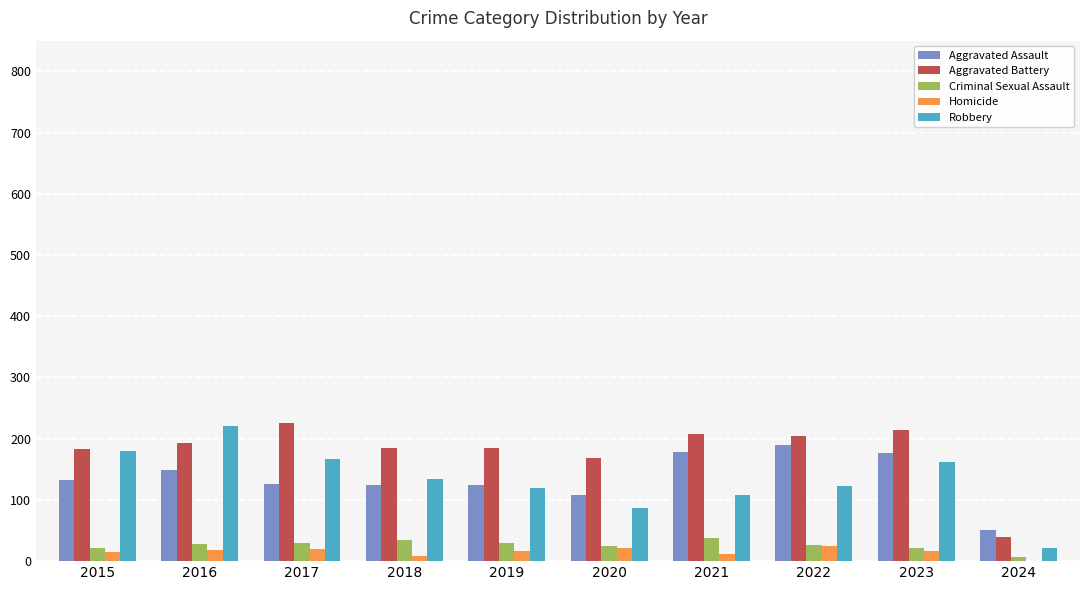

How many categories are shown in the chart?

10